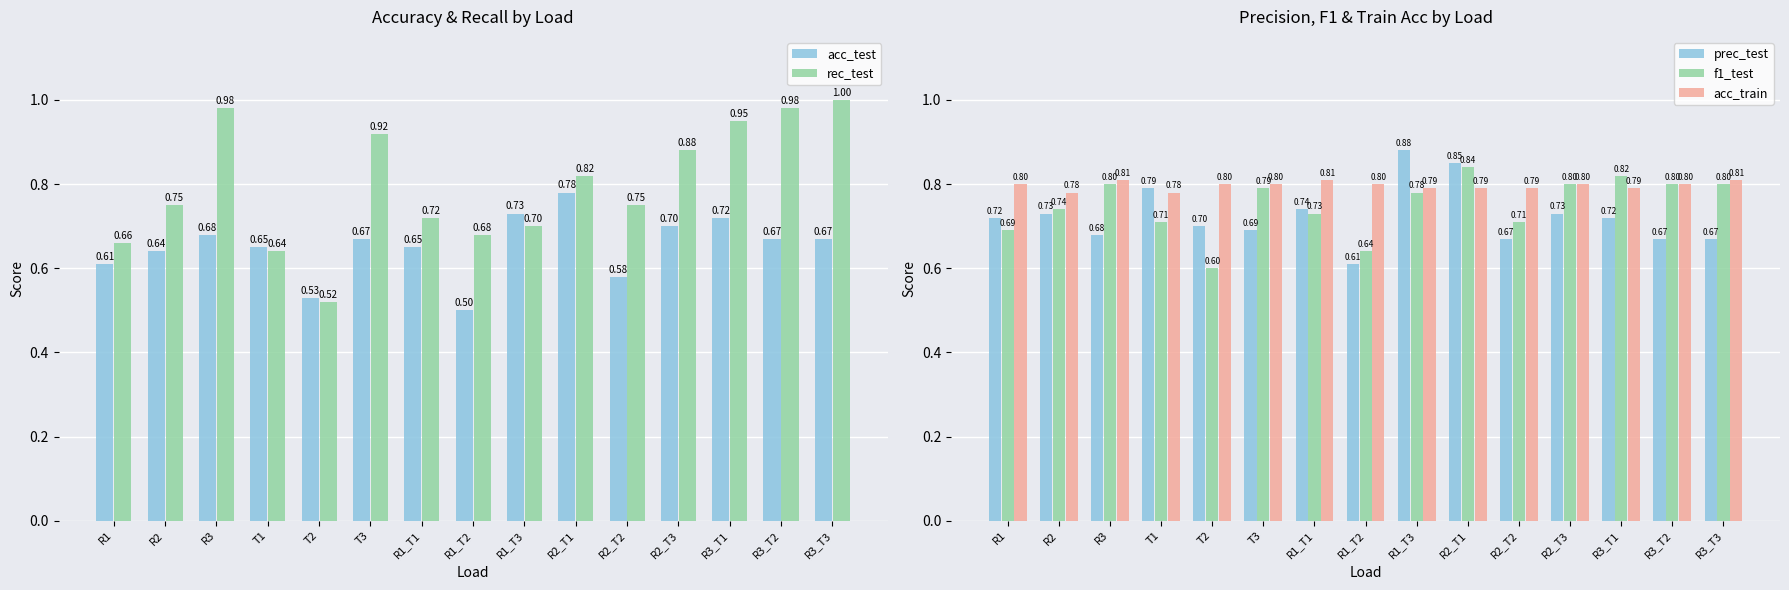

What is the label of the 7th bar from the right?

R1_T3